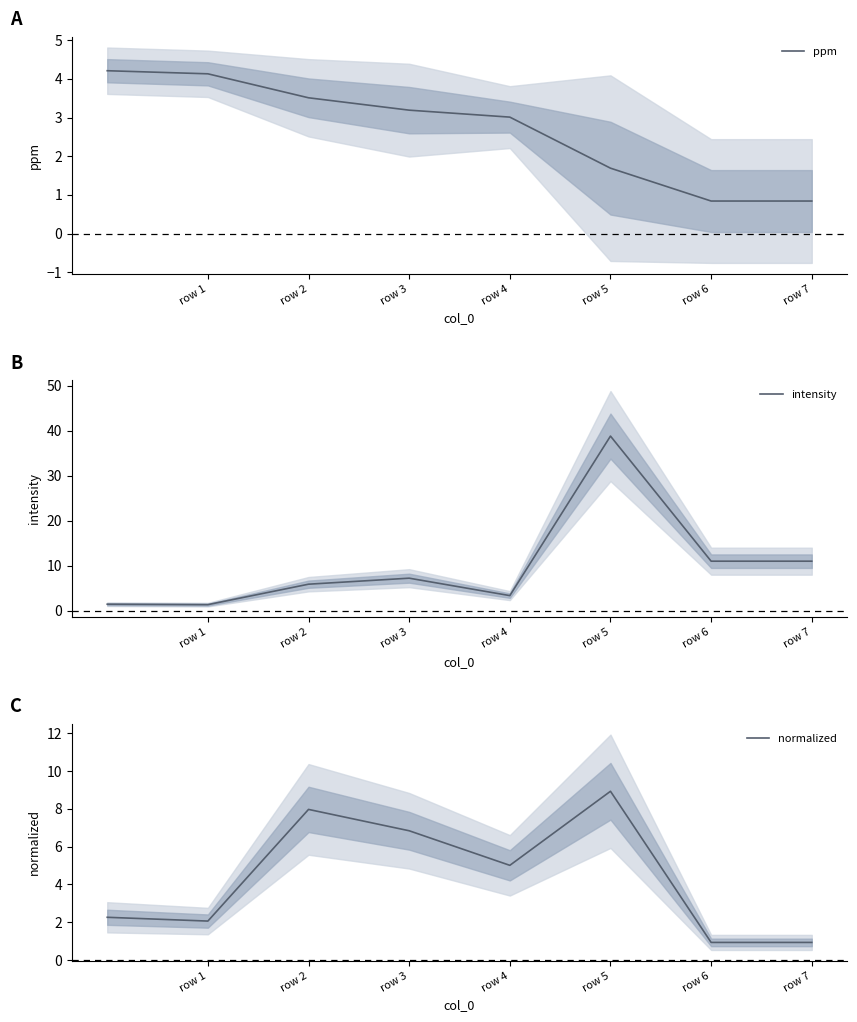

What is the difference between the maximum and minimum values in the ppm series?

3.4